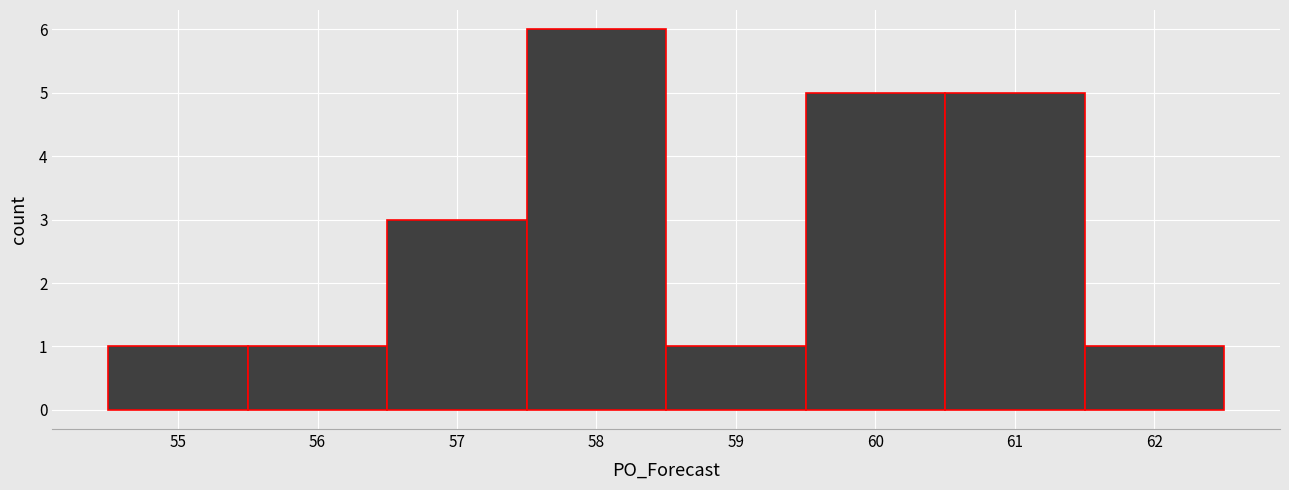

Which range on the x-axis has the tallest bar?

57.5 to 58.5